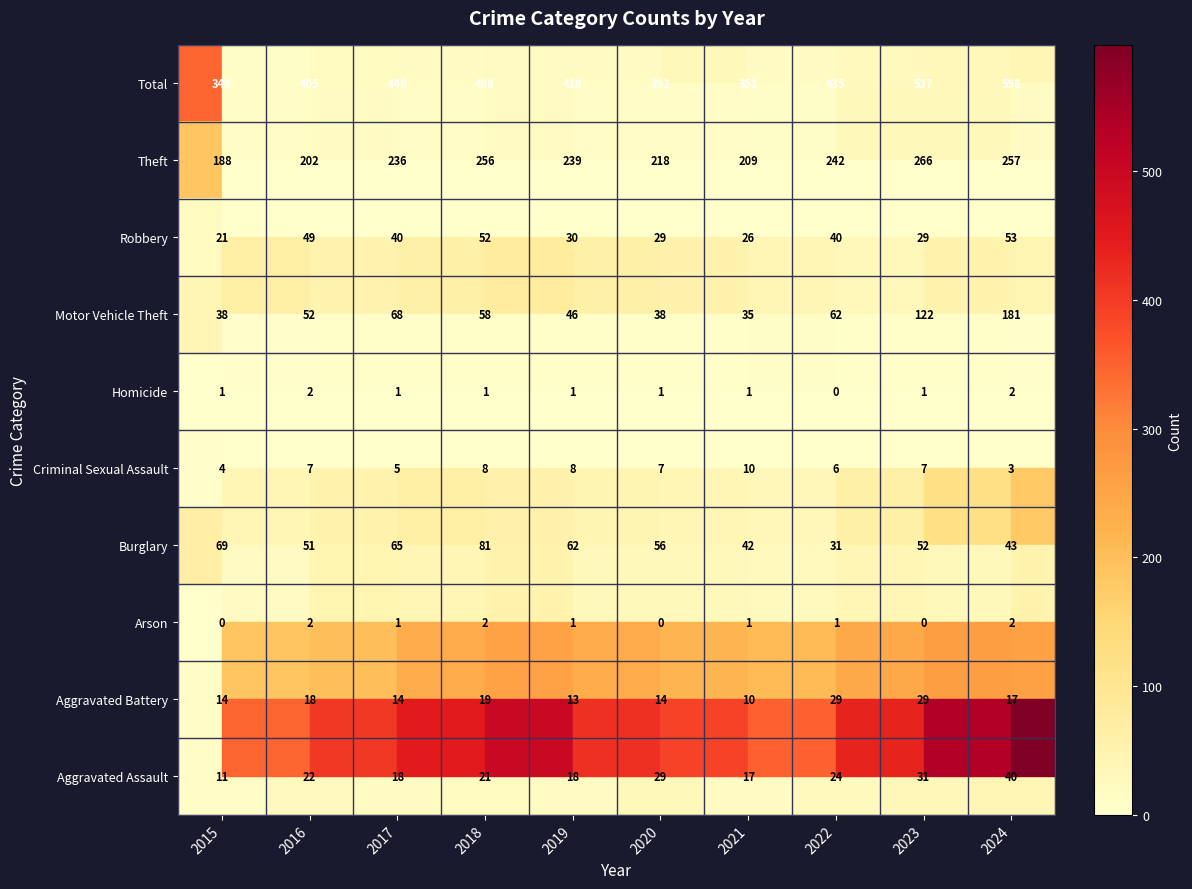

Which series has the largest total across all categories?

Total